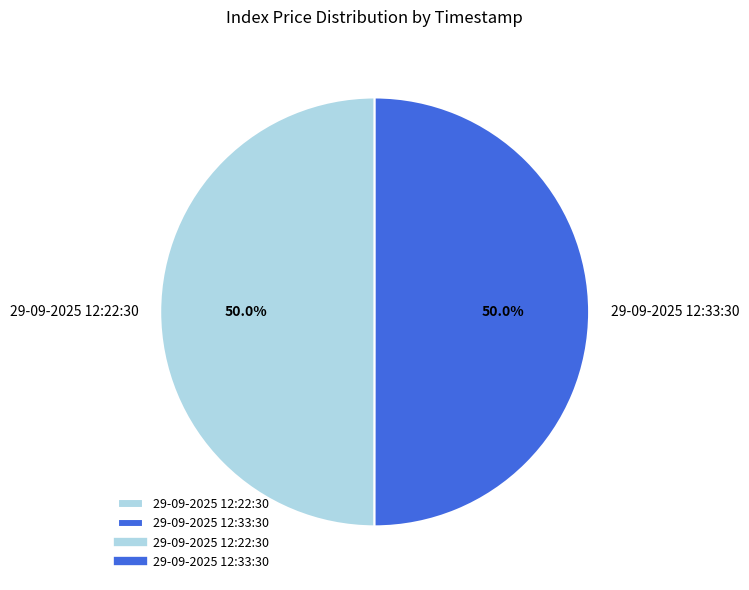

What is the ratio of the value at 29-09-2025 12:33:30 to the value at 29-09-2025 12:22:30?

1.0